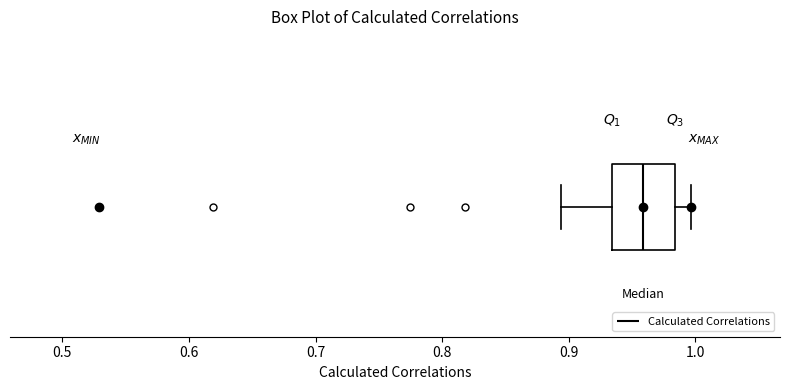

Read this box plot against the x-axis: the position of the median line, the range covered by the box, and the ends of both whiskers. The values are not printed on the chart, so give them approximately, as read against the axis.

median 0.96, box 0.93 to 0.98, whiskers 0.89 to 1.00